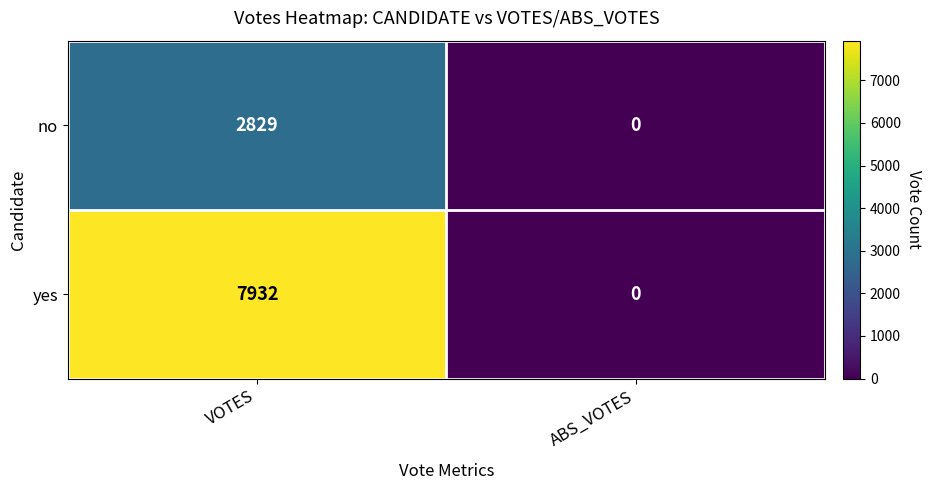

Which series changed the most between VOTES and ABS_VOTES?

yes